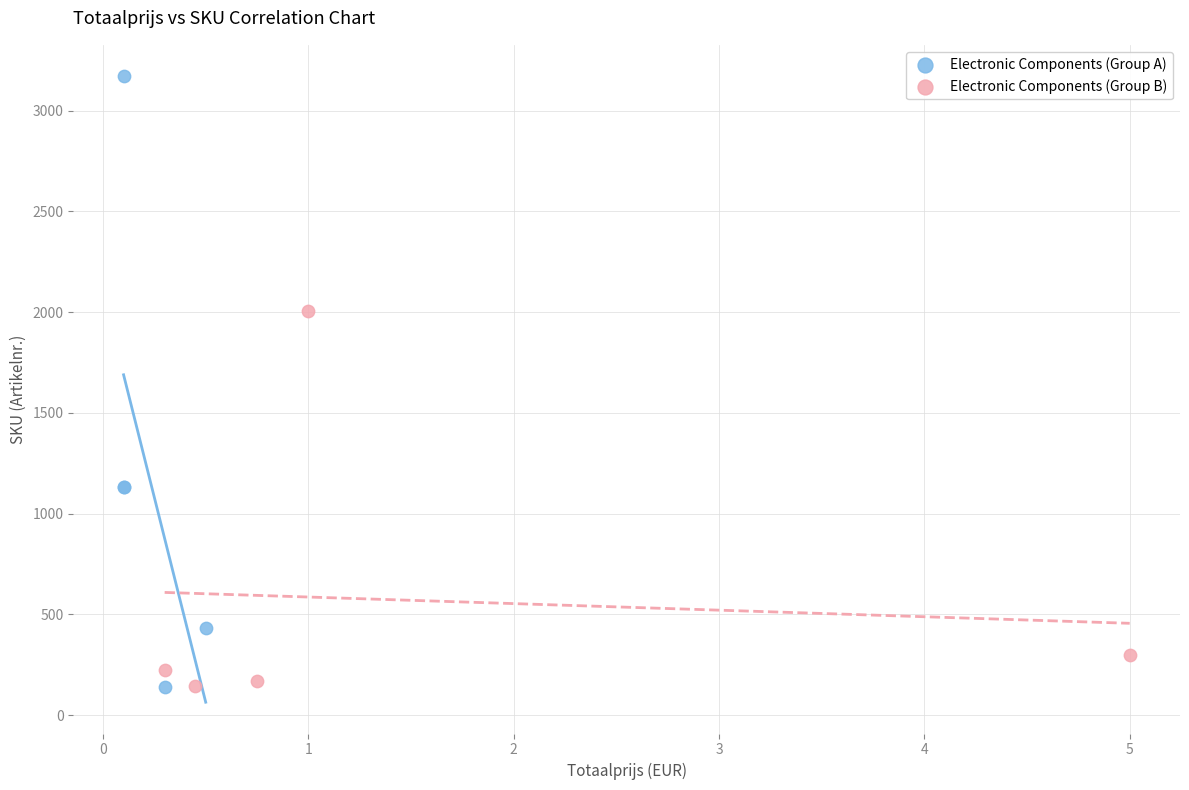

Which series contains the highest Y value?

Electronic Components (Group A)